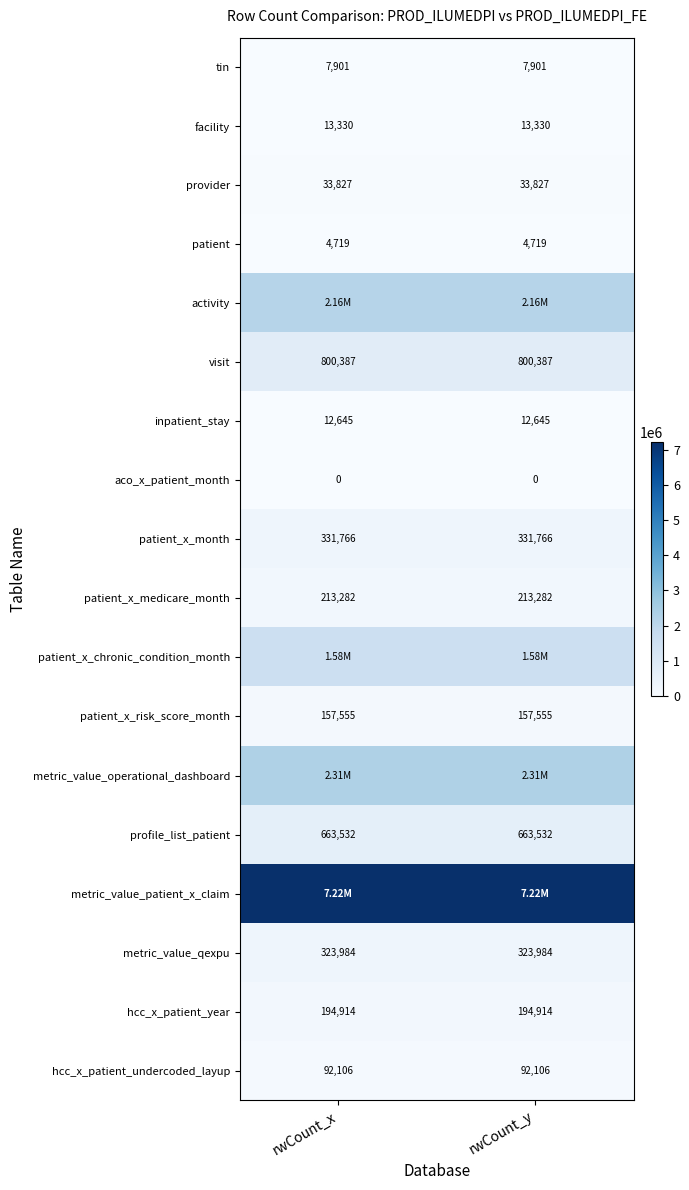

The value of hcc_x_patient_year at rwCount_x is 194914. True or false?

True